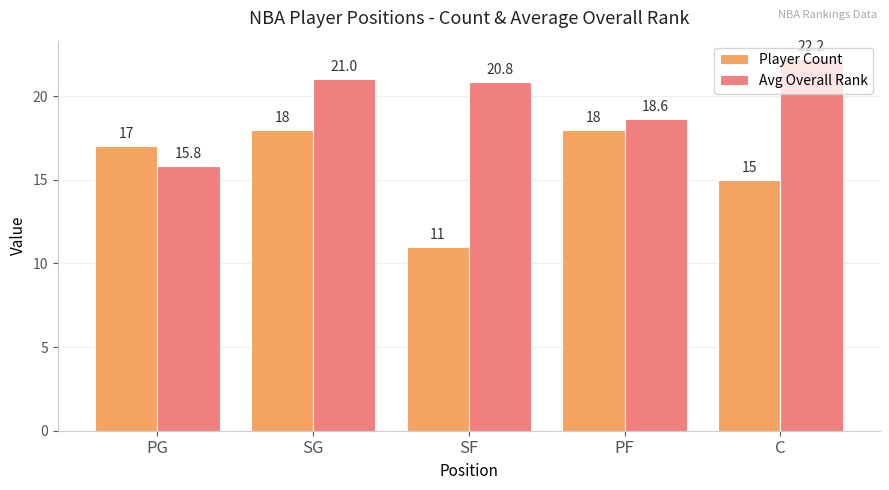

What is the label of the 5th bar from the left?

C